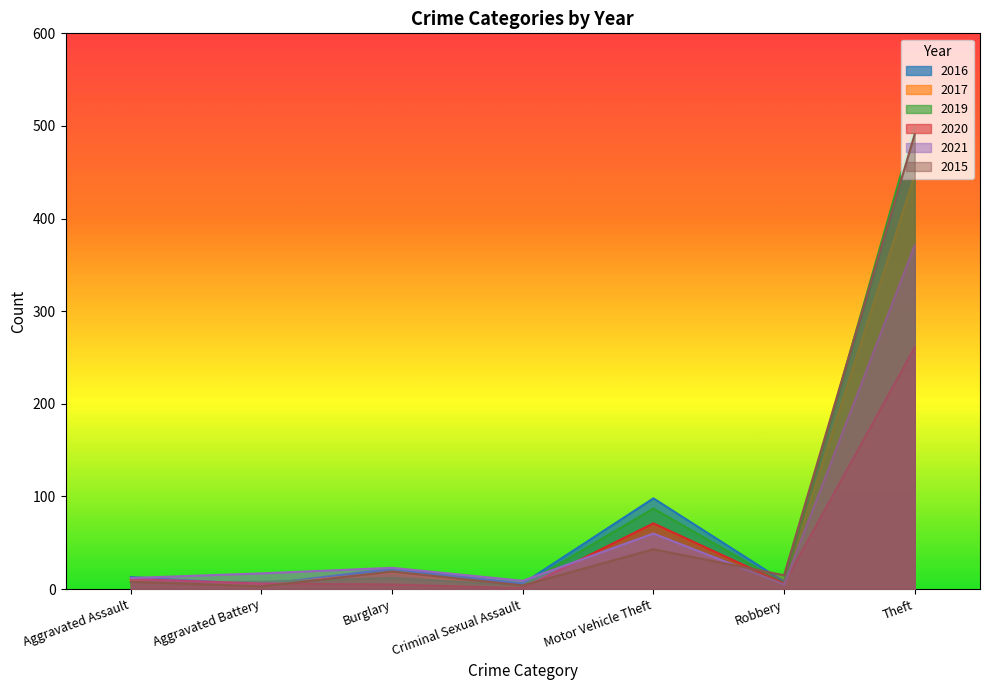

At which category is the sum across all series the highest?

Theft